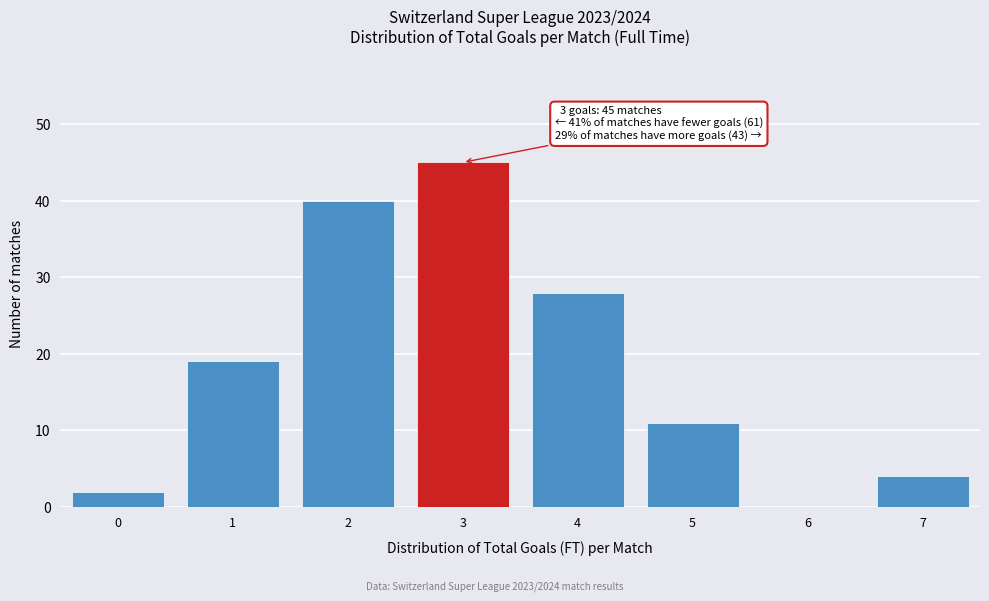

Reading left to right, what are all the values shown in this chart?

0=2	1=19	2=40	3=45	4=28	5=11	6=0	7=4